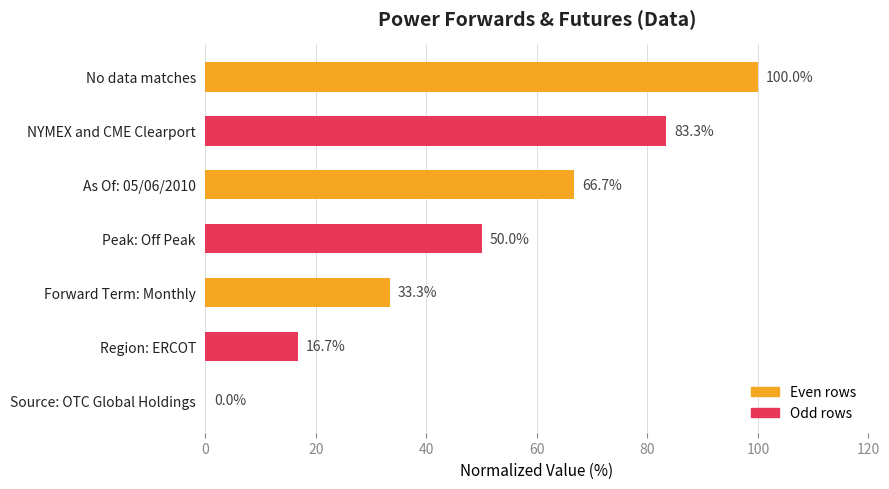

Is it true that the value at Forward Term: Monthly is 13.1?

False